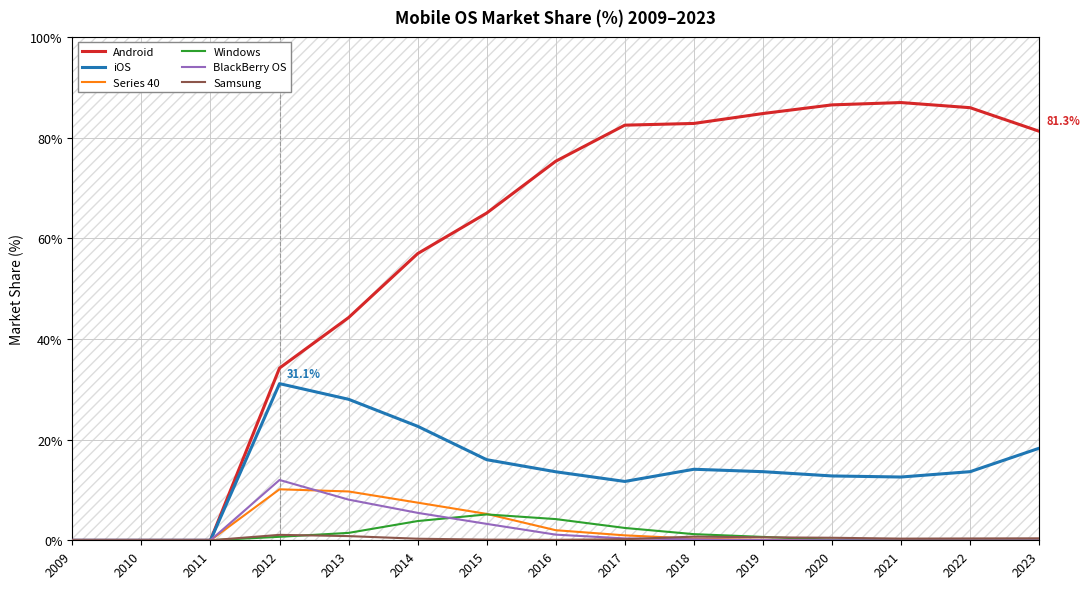

True or false: iOS has a value of 13.6 at 2016.

True